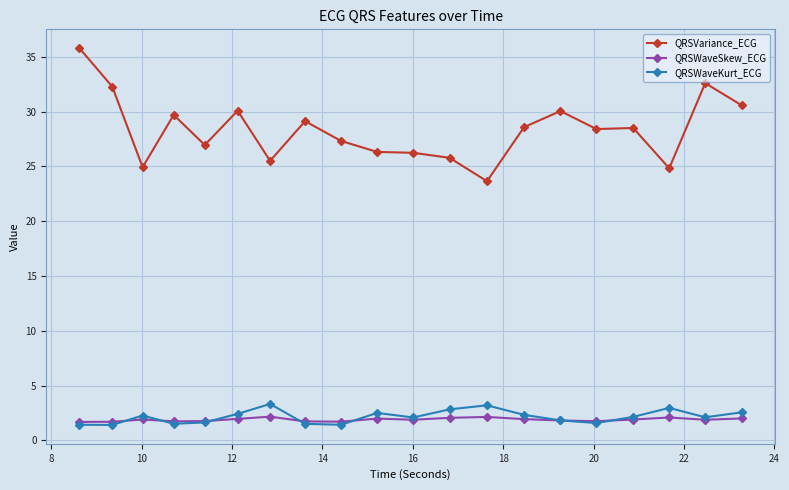

True or false: QRSVariance_ECG and QRSWaveKurt_ECG intersect in this chart.

False